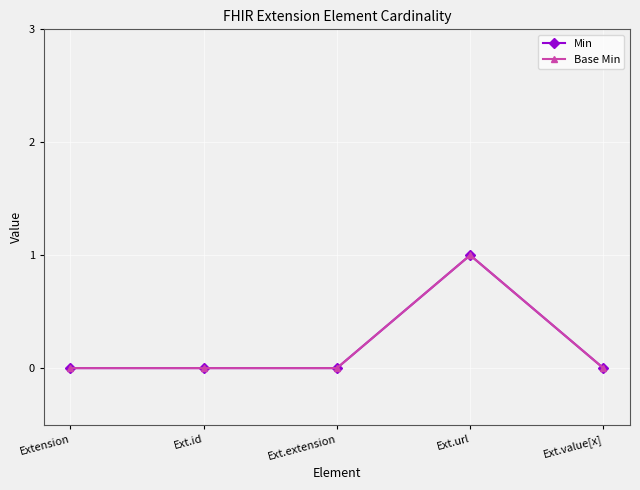

At which label does Min reach its minimum?

Extension